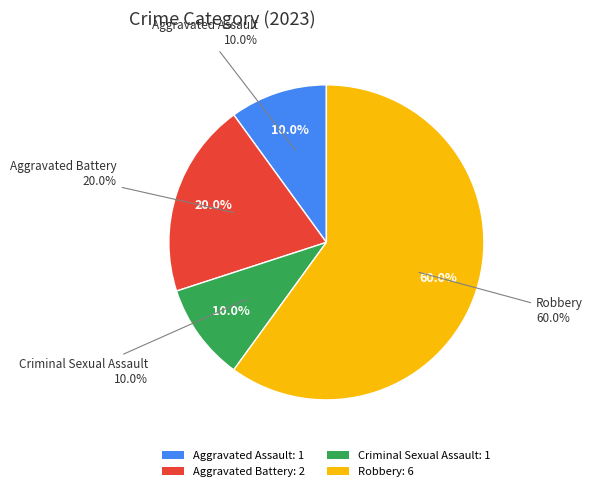

Does any single category account for the majority?

Yes